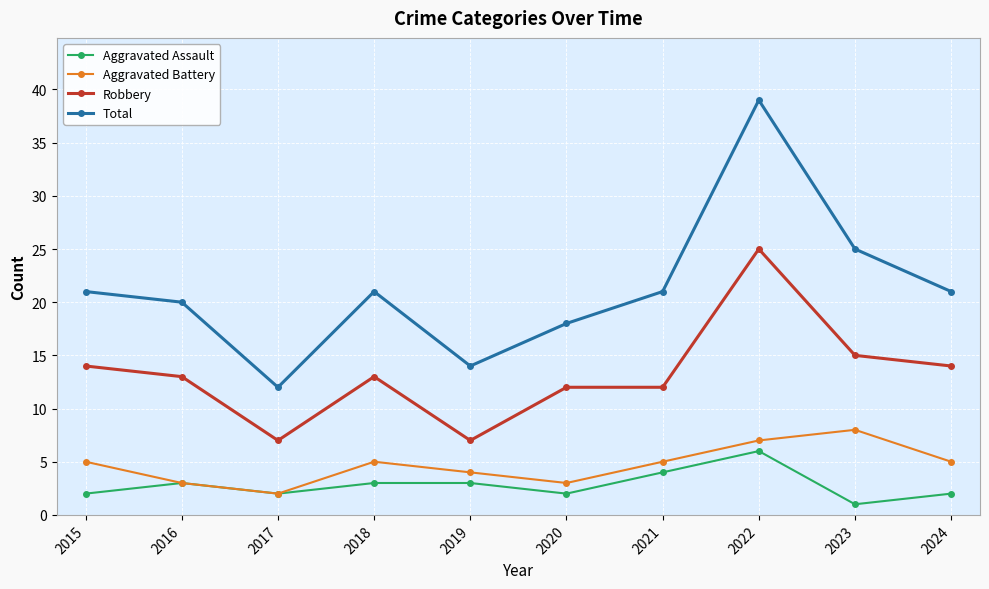

What is the smallest value displayed?

1